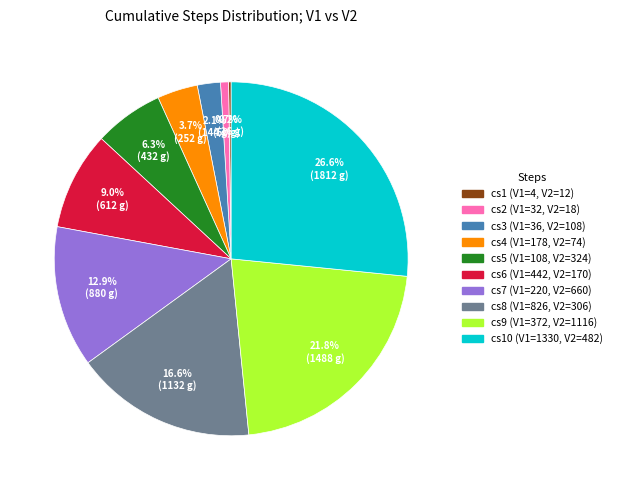

Is there any slice that represents more than half of the pie?

No